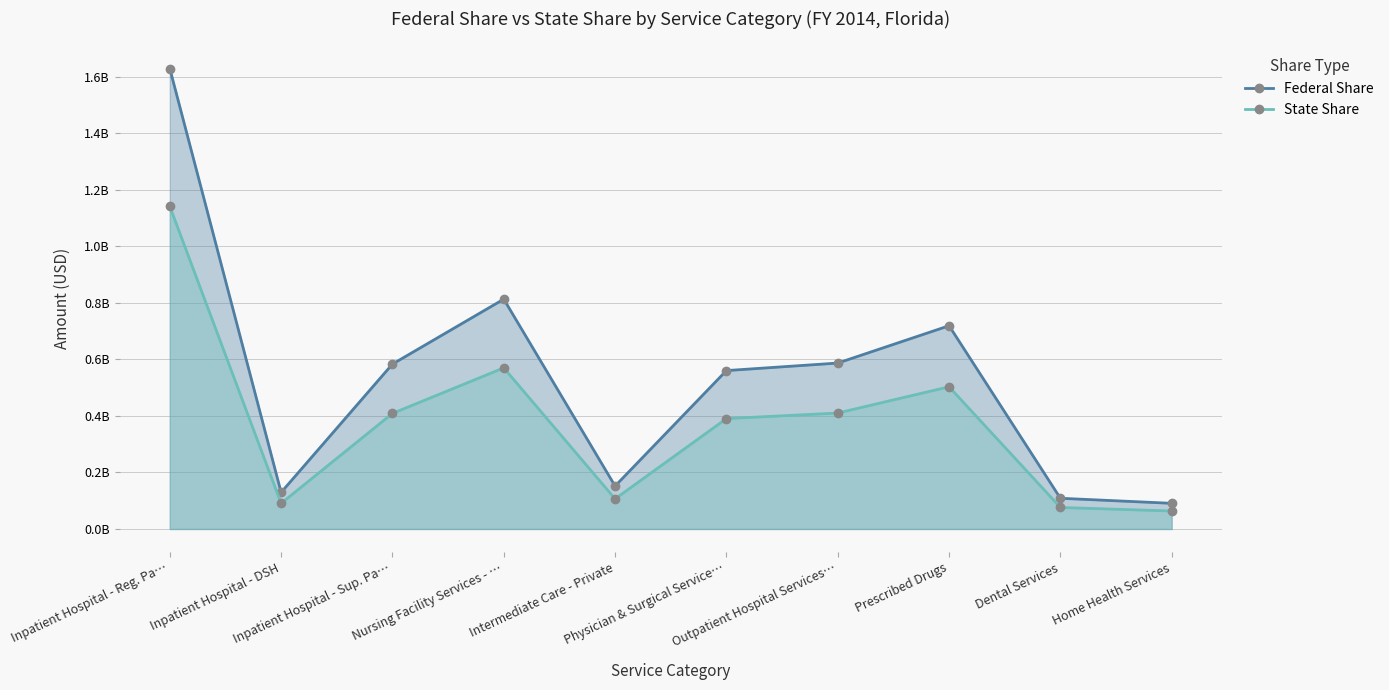

What is the value of the Federal Share point at the 6th from the left?

560479749